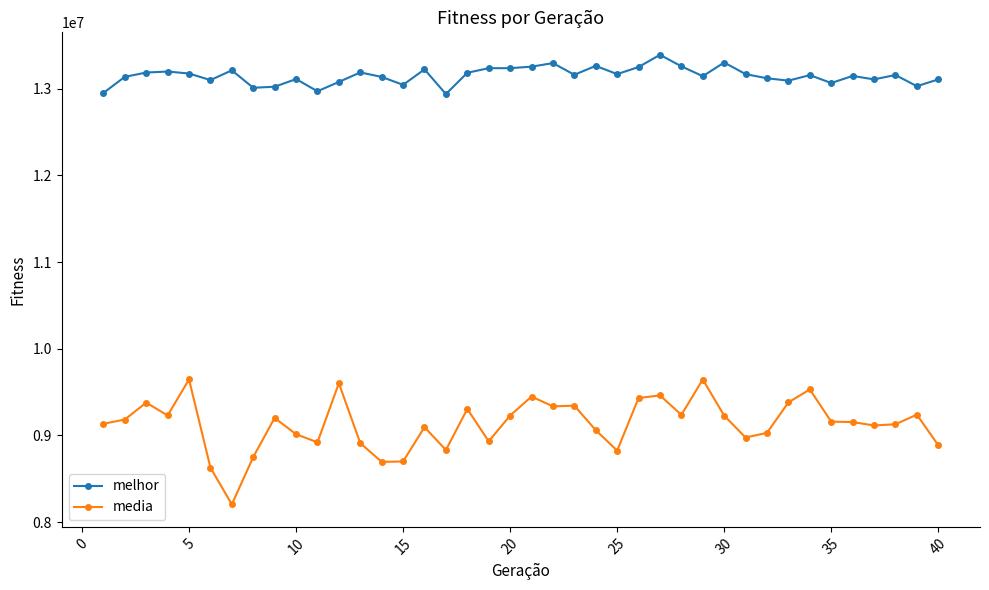

What is the difference between the maximum and minimum values in the media series?

1441834.3